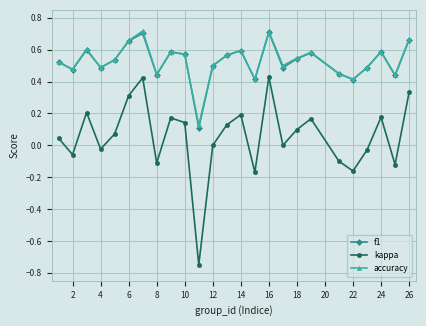

In accuracy, how many points are lower than both neighbors (excluding endpoints)?

8